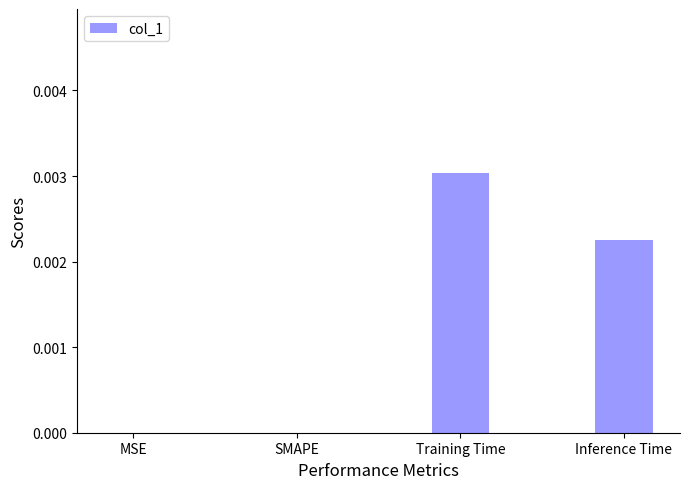

Are the bars horizontal?

No